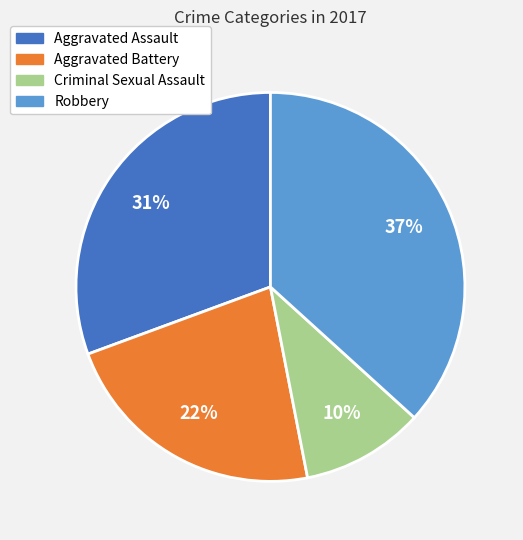

To the nearest percent, what is the combined percentage of Criminal Sexual Assault and Robbery?

47%